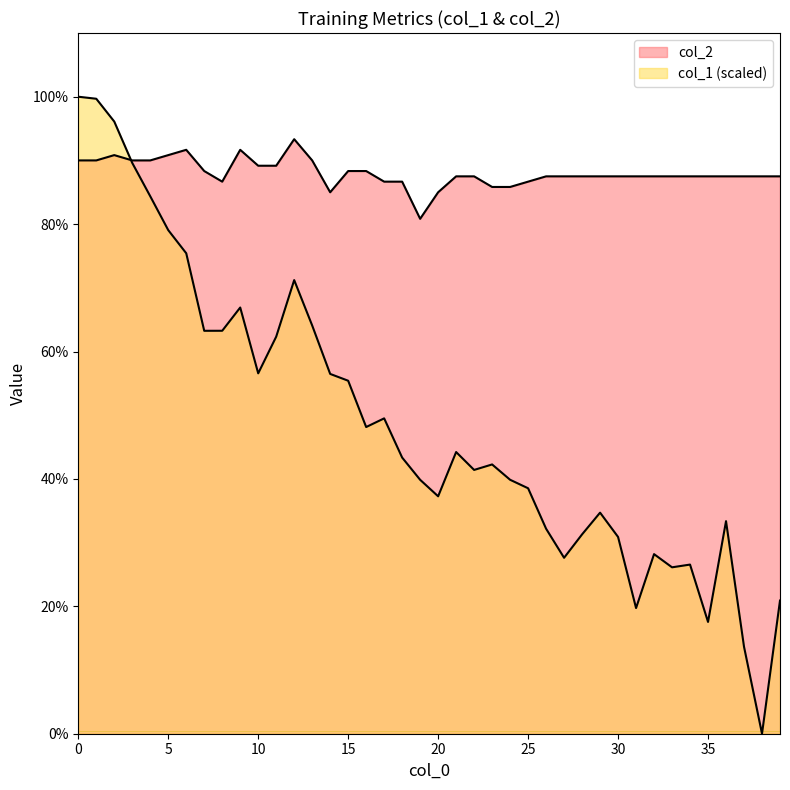

Which series ends up on top after the final intersection of col_1 and col_2?

col_2